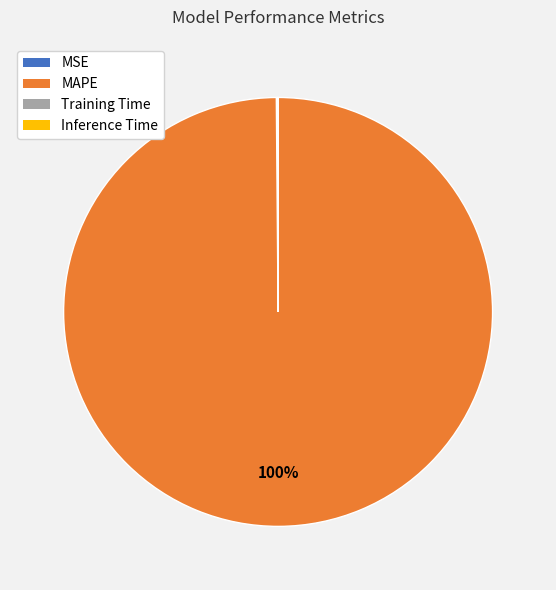

To the nearest percent, what is the average slice percentage?

25%